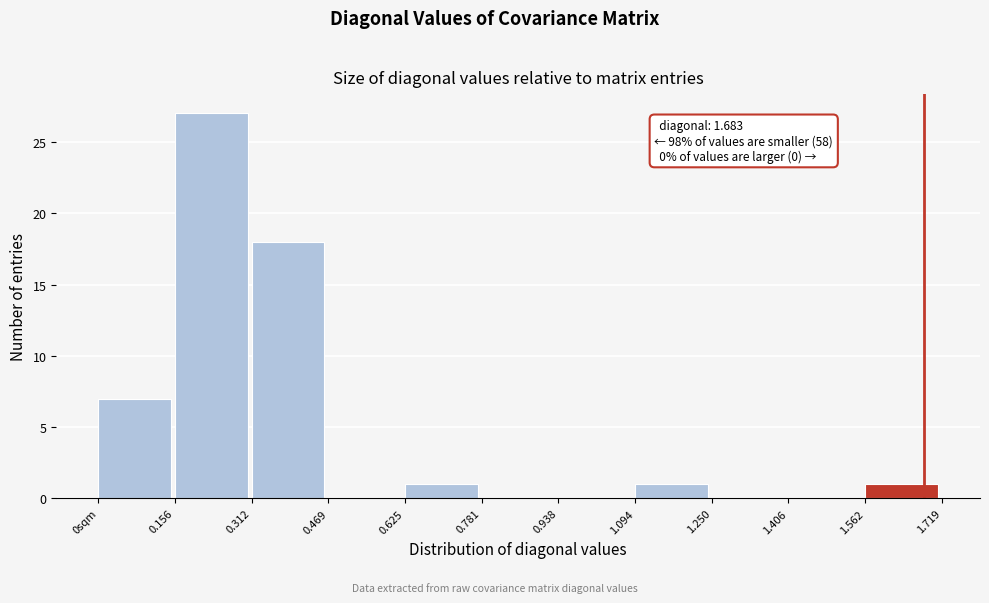

Reading left to right, transcribe all the data shown in this chart.

0sqm=7	0.156=27	0.312=18	0.469=0	0.625=1	0.781=0	0.938=0	1.094=1	1.250=0	1.406=0	1.562=1